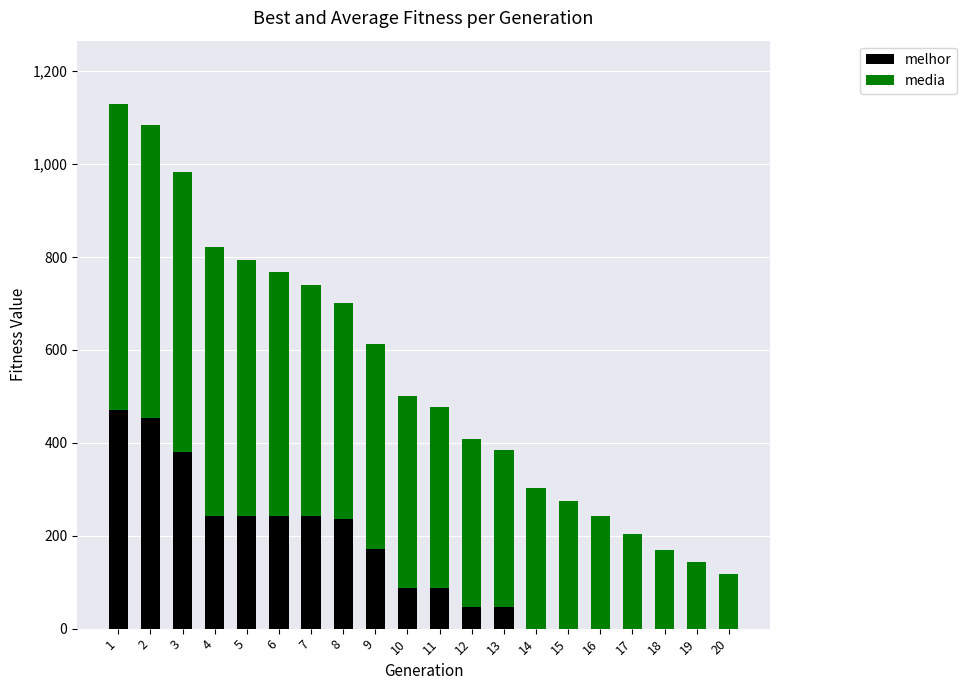

What is the sum of all melhor values?

2948.0